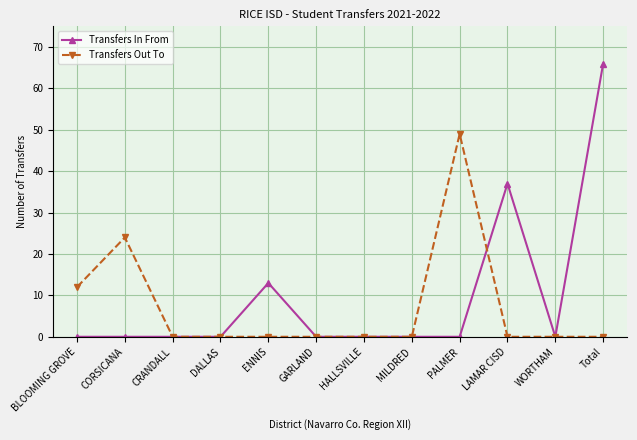

What is the difference between the Transfers Out To values at CORSICANA and GARLAND?

24